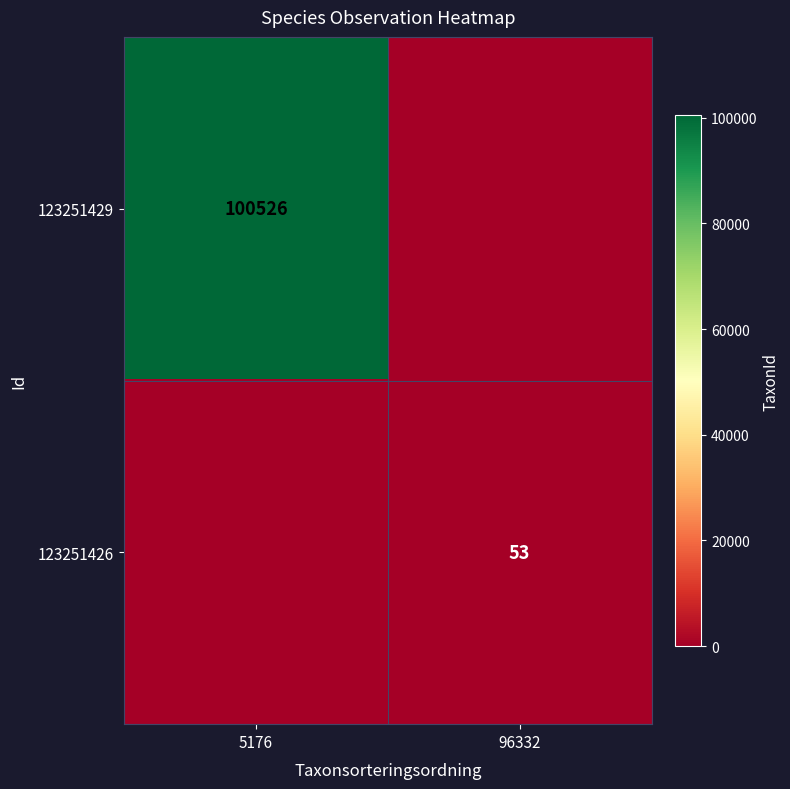

How many categories are shown in the chart?

2